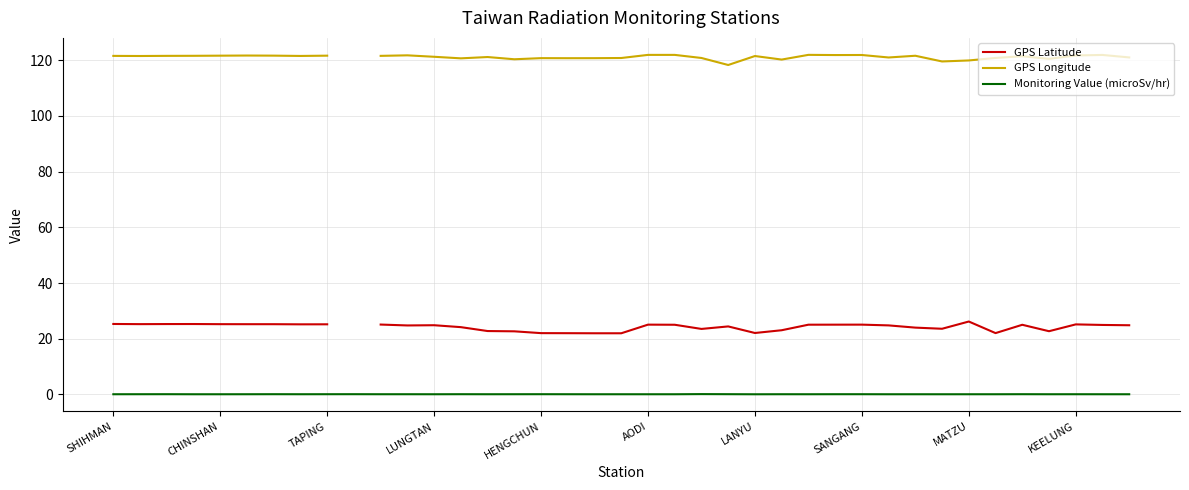

What value does the GPS Latitude series have at CHINSHAN?

25.2